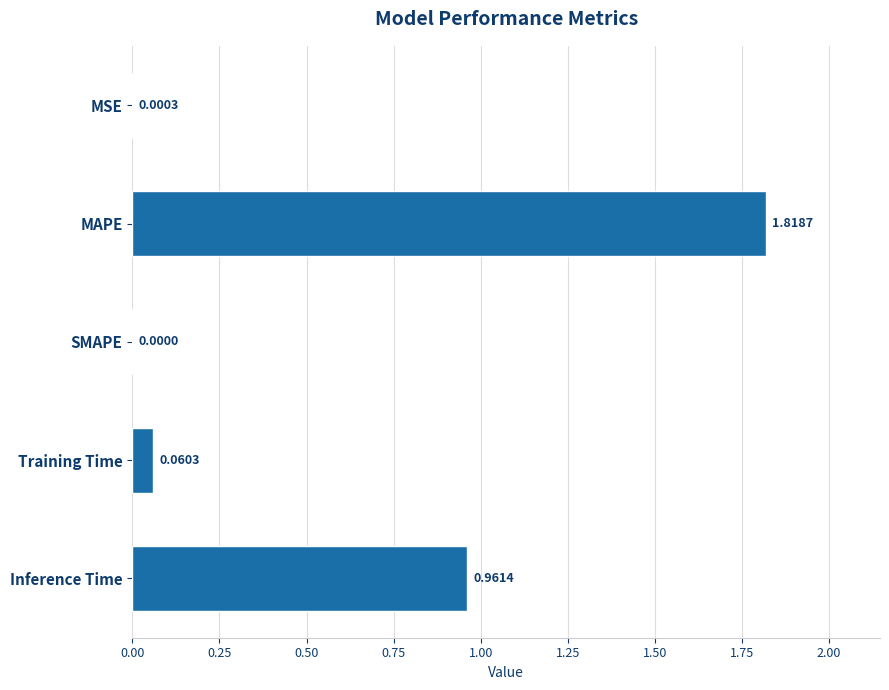

How many positive values are there?

4